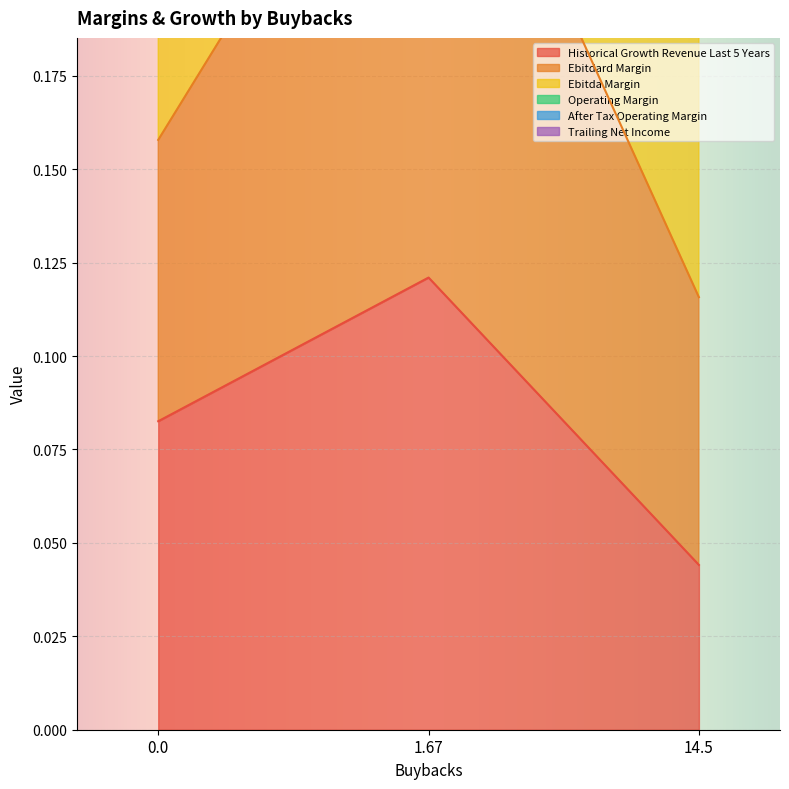

At which label does Historical Growth Revenue Last 5 Years reach its peak?

1.67